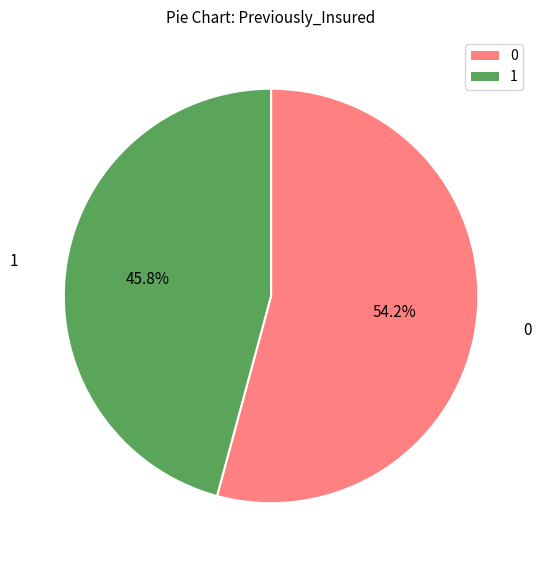

Is there any slice that represents more than half of the pie?

Yes